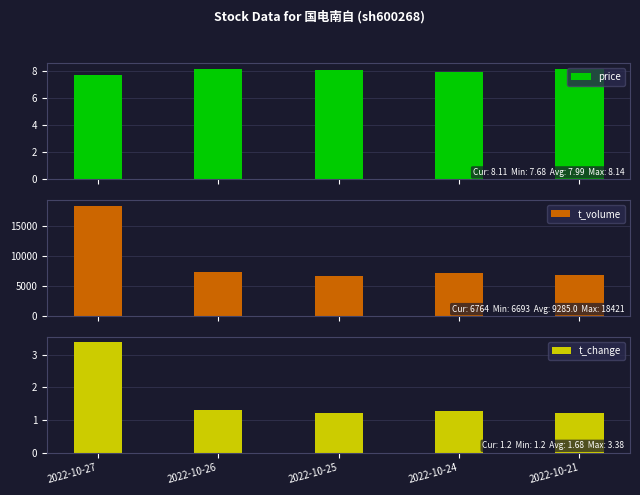

At which category is the sum across all series the highest?

2022-10-27